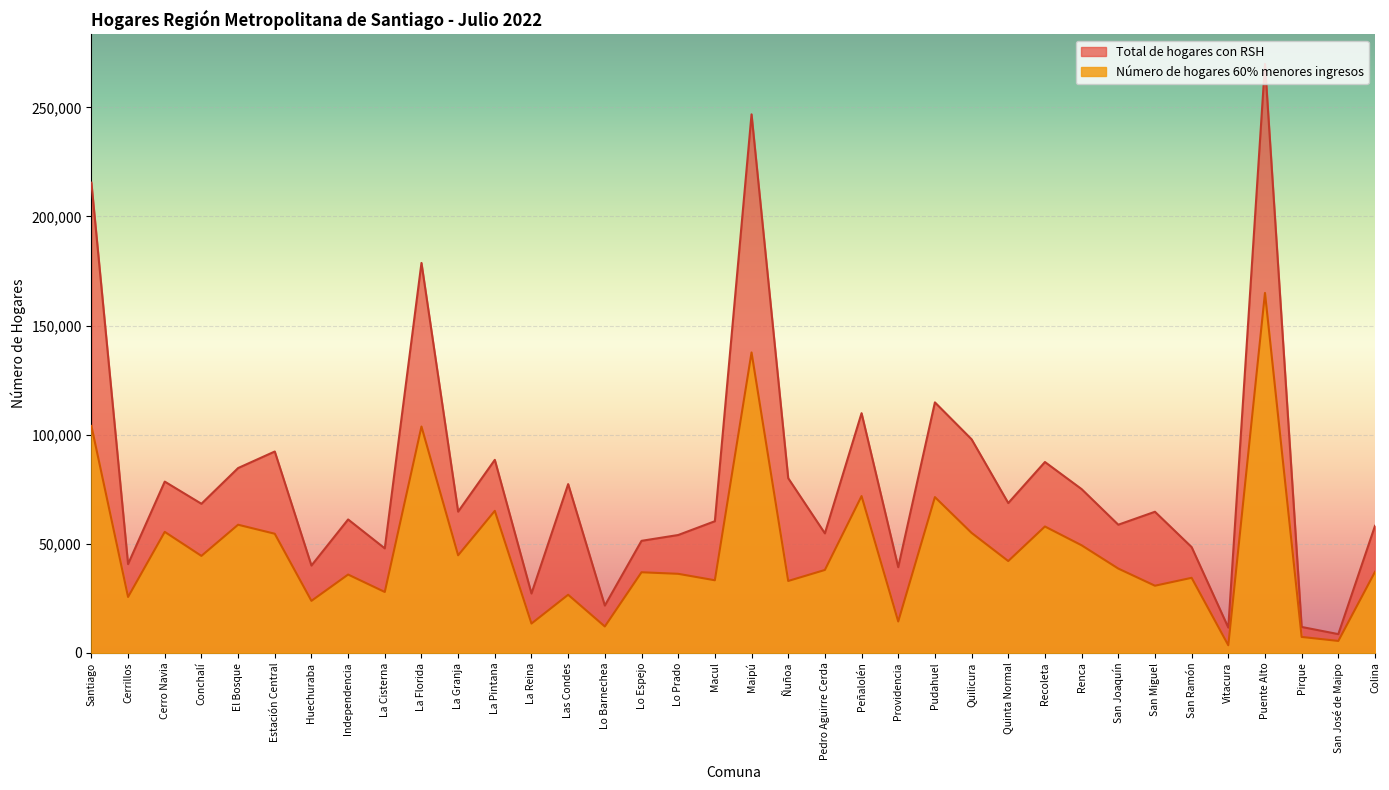

True or false: Total de hogares con RSH and Número de hogares 60% menores ingresos intersect in this chart.

False